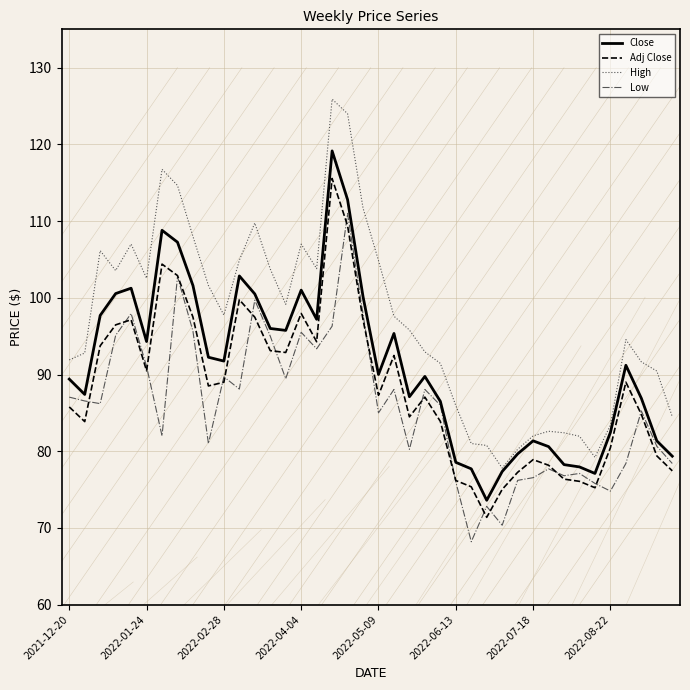

Which series has the largest total across all categories?

High